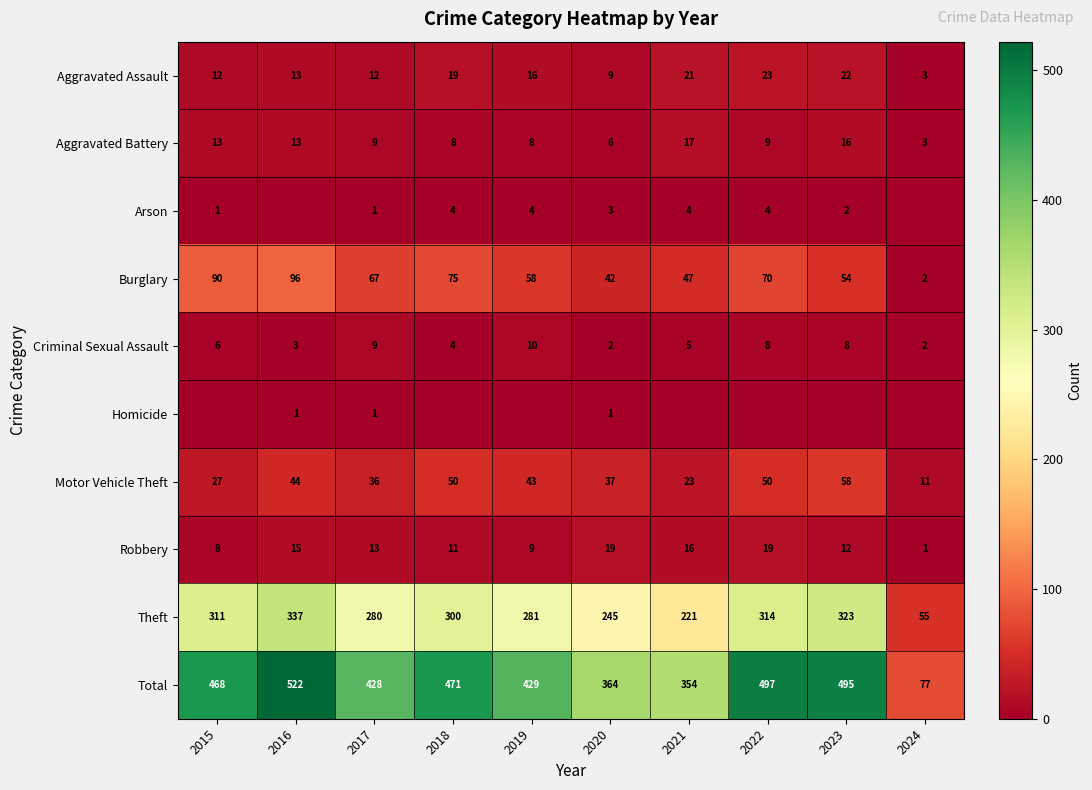

Which has a higher value, 2020 or 2018?

2018